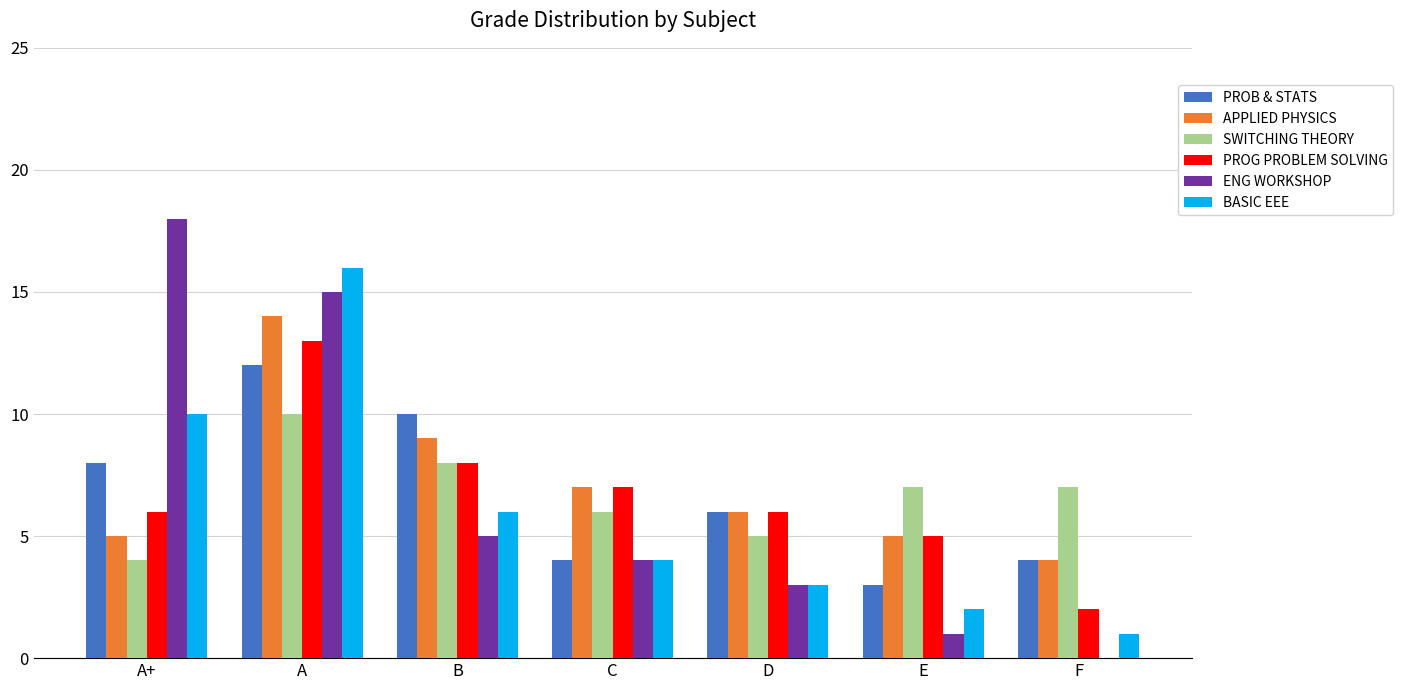

Count the number of categories in the chart.

7